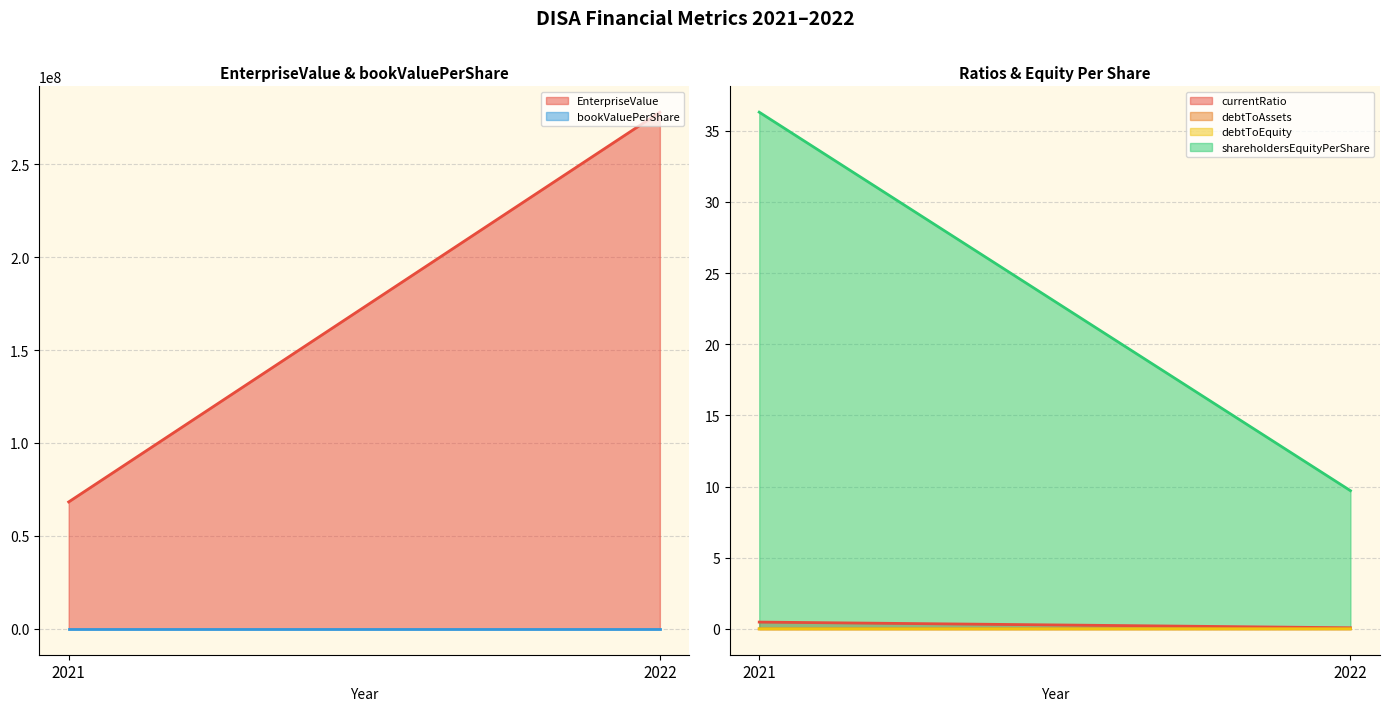

What are all the series names shown in the legend?

EnterpriseValue, bookValuePerShare, currentRatio, debtToAssets, debtToEquity, shareholdersEquityPerShare